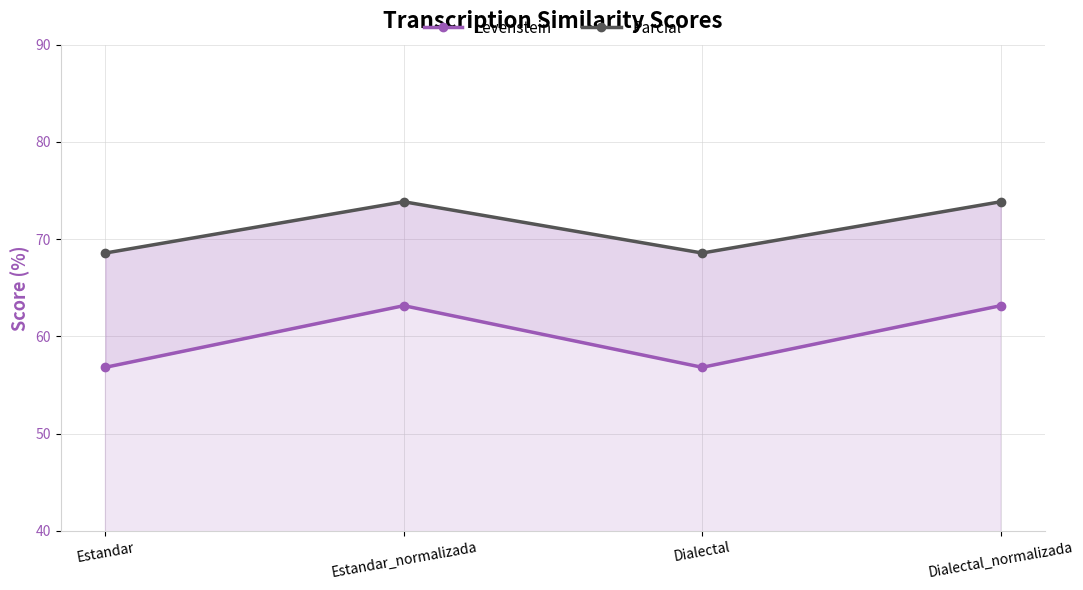

Rank the series at Estandar_normalizada from highest to lowest value.

Parcial, Levenstein